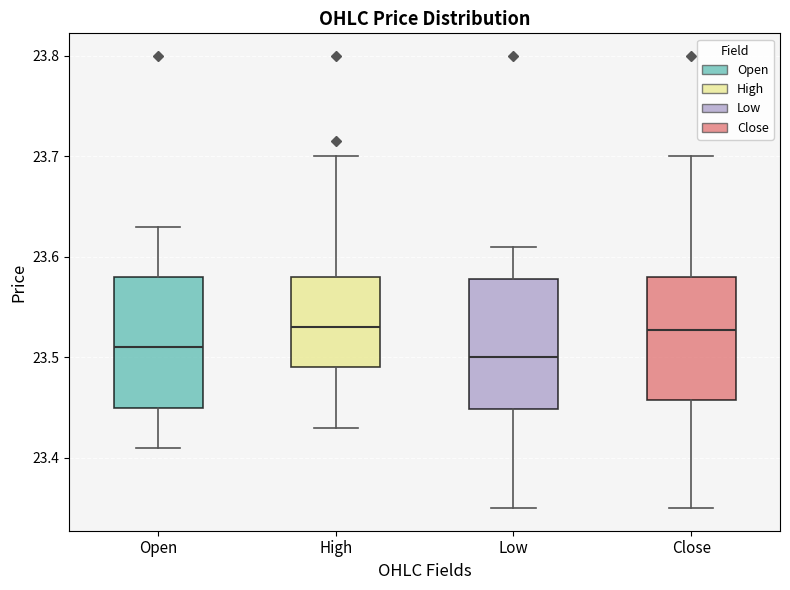

Where is the lower edge of the box for High on the y-axis? The values are not printed on the chart, so give them approximately, as read against the axis.

23.49